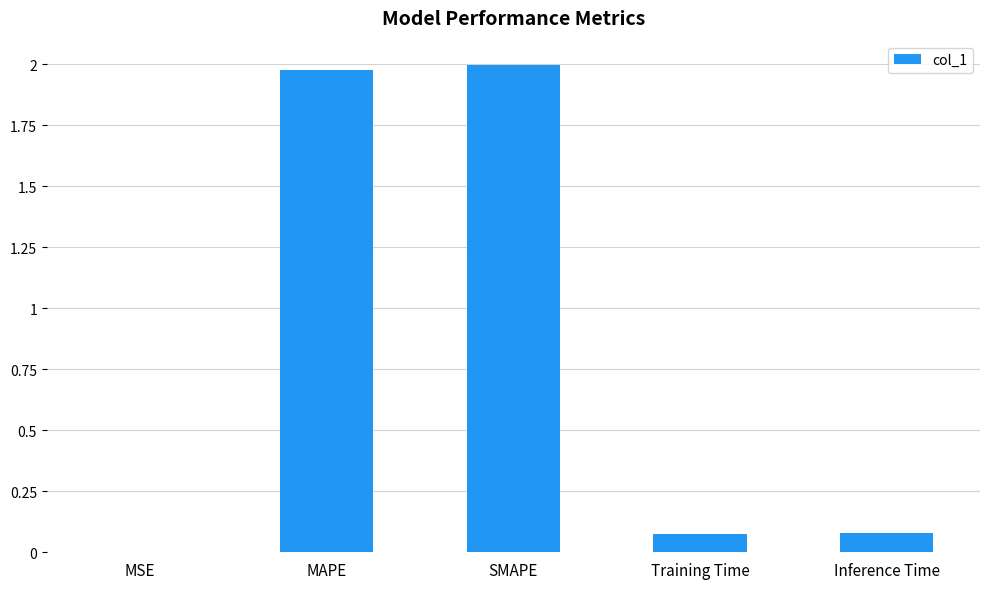

What is the sum of the values at MAPE and Inference Time?

2.1